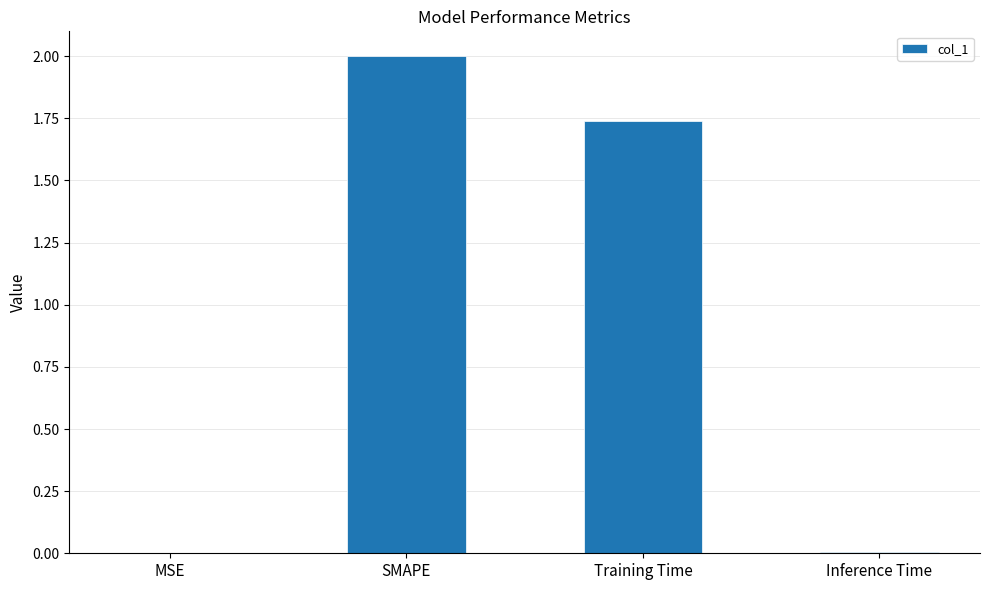

The value at Training Time is 0.9. True or false?

False